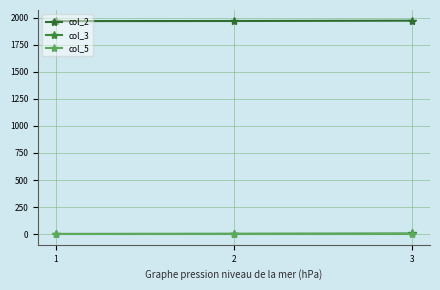

The col_2 series shows 1969.0 at 1. True or false?

True